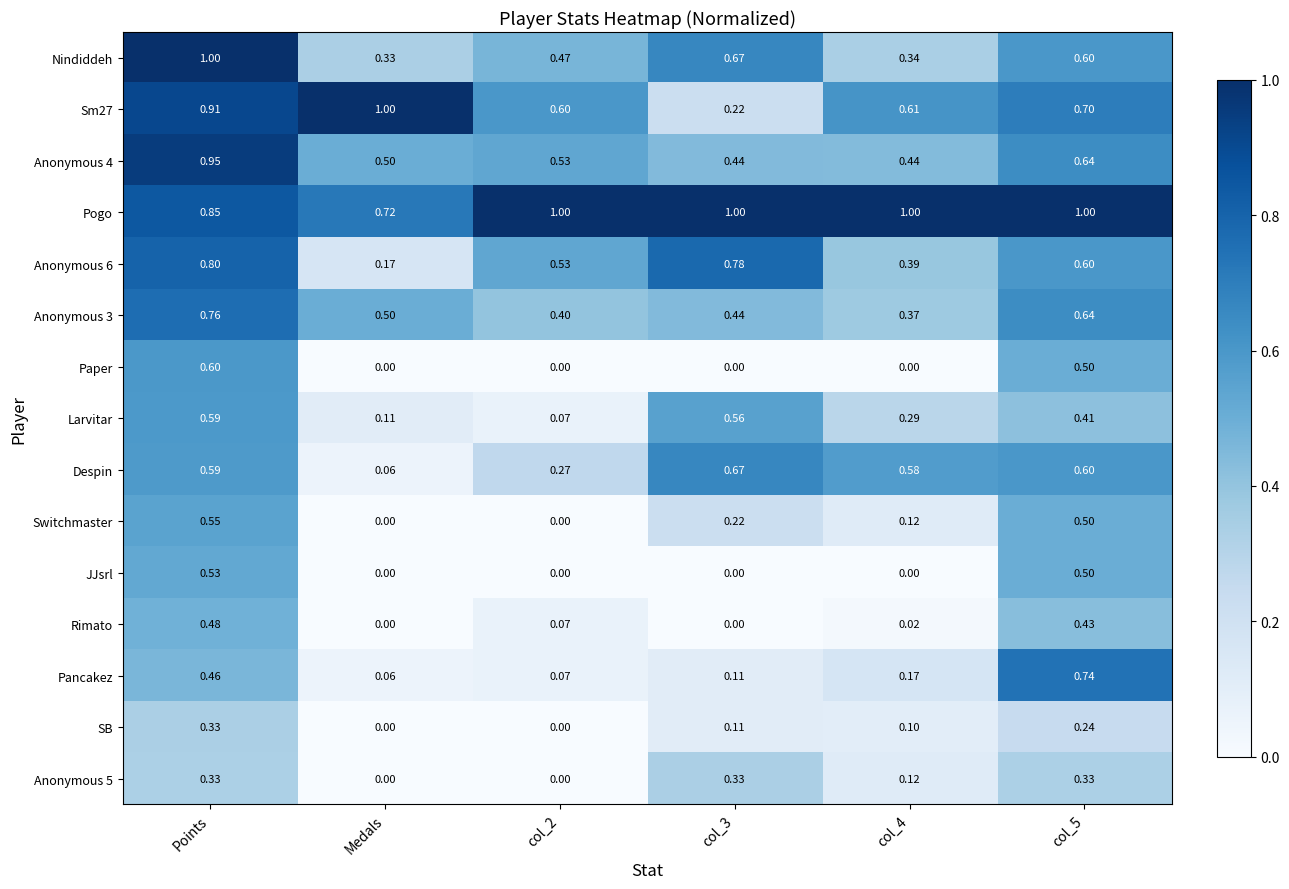

At which category is the sum across all series the highest?

Points